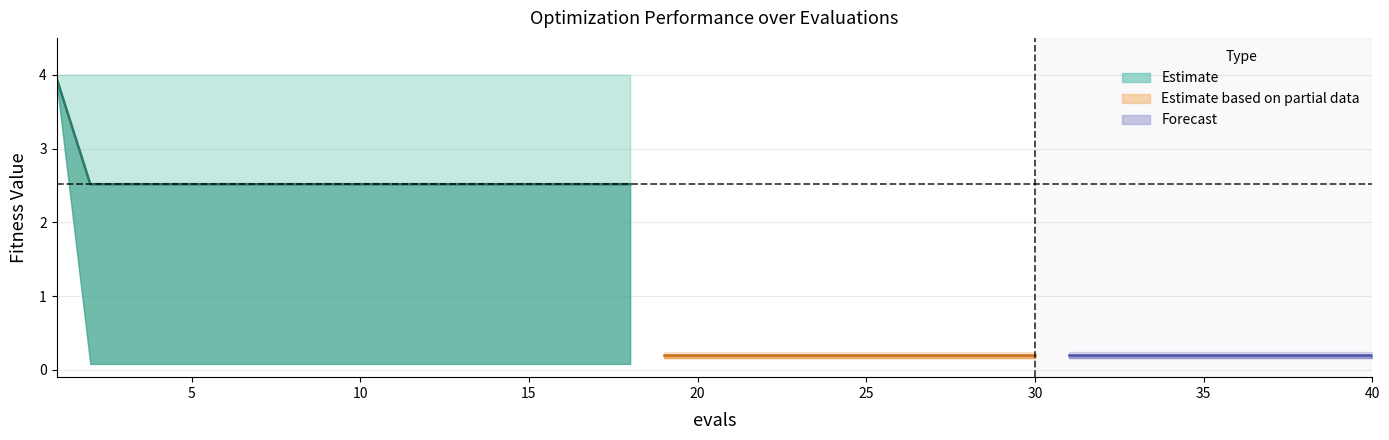

Between 1 and 15, which is larger?

1